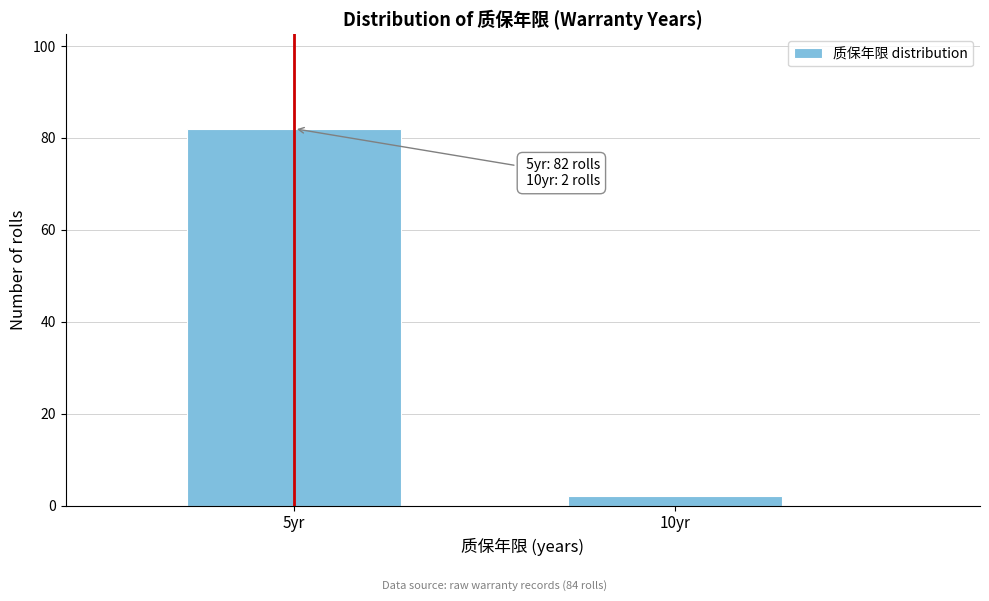

Reading left to right, what are all the values shown in this chart?

82	2